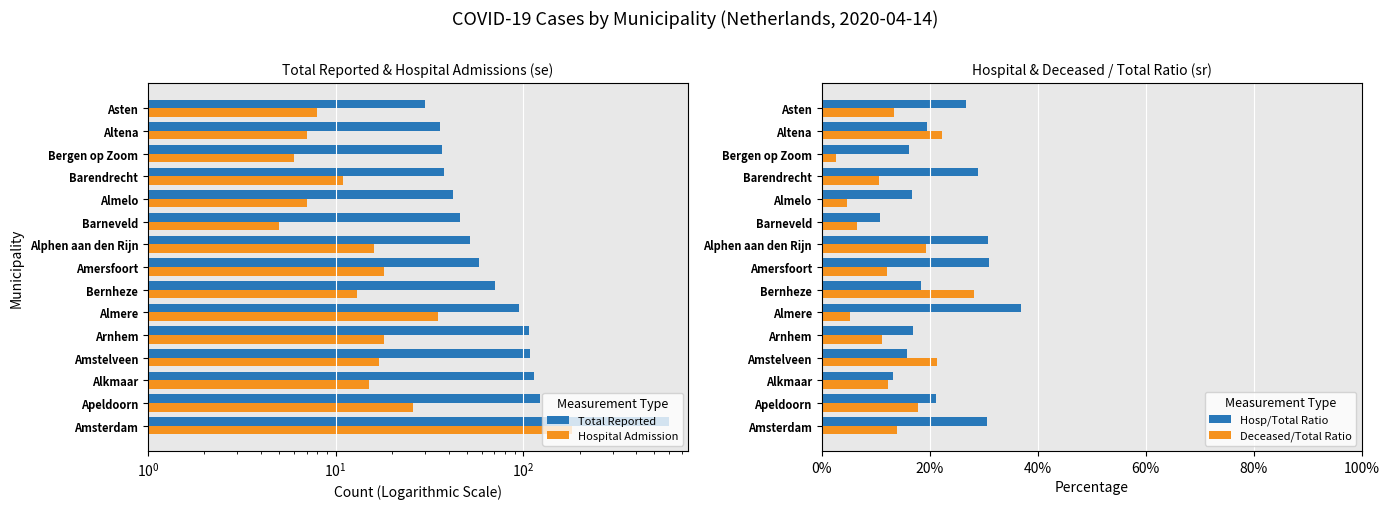

What is the sum of all Total Reported values?

1553.0